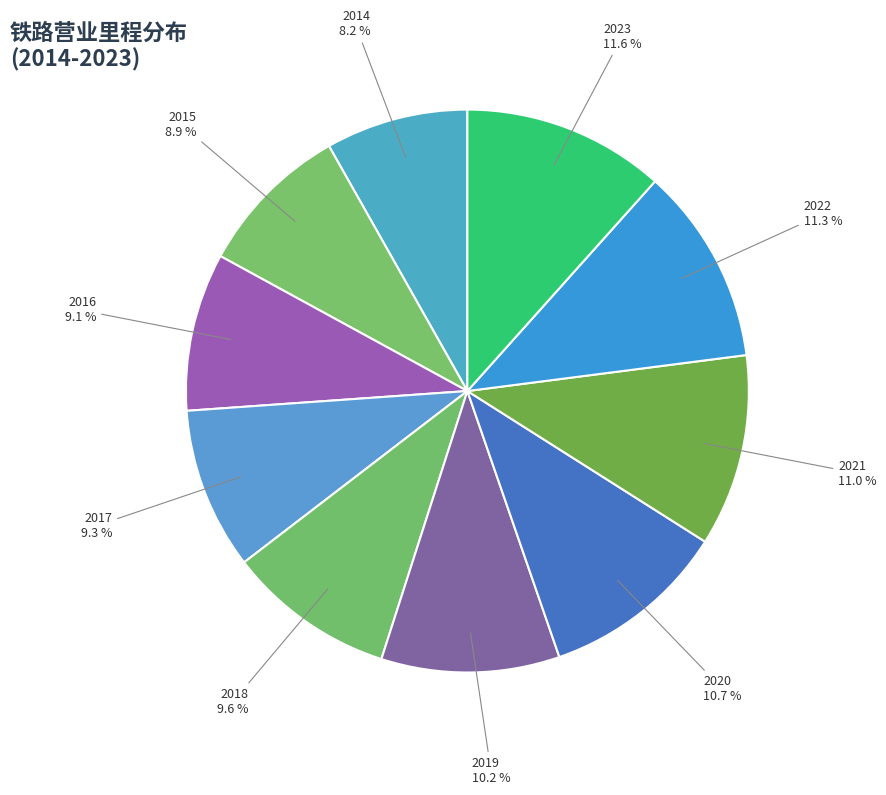

Does 2020 represent more than half of the total?

No